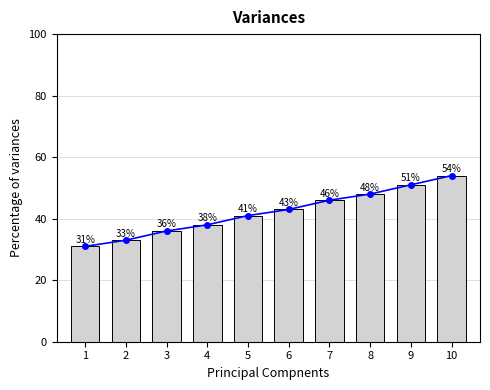

Reading left to right, extract all data points from this chart.

1=31	2=33	3=36	4=38	5=41	6=43	7=46	8=48	9=51	10=54